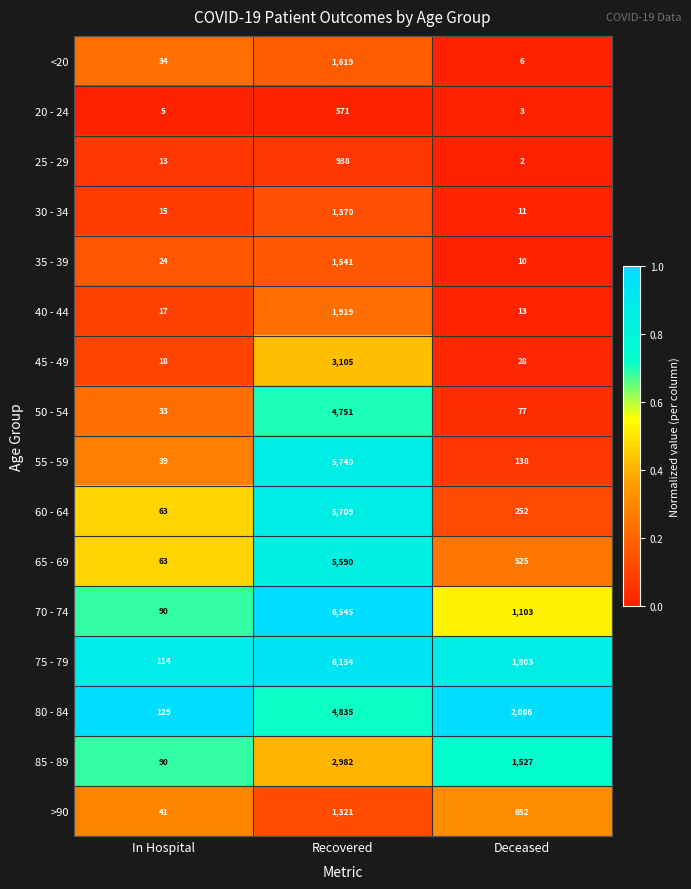

Which category has the lowest value across all series?

Deceased